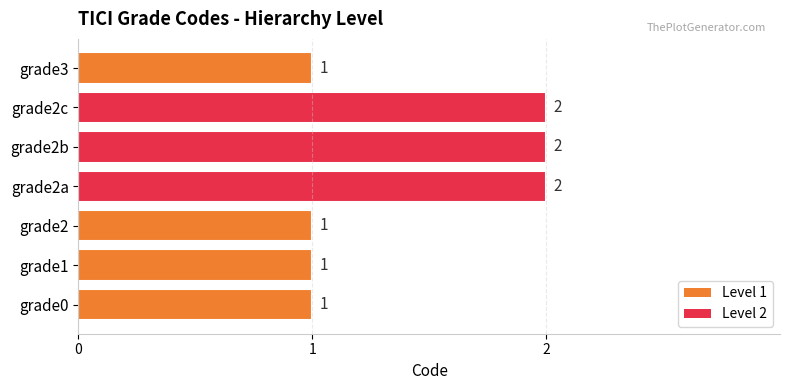

What is the ratio of the value at grade2 to the value at grade3?

1.0